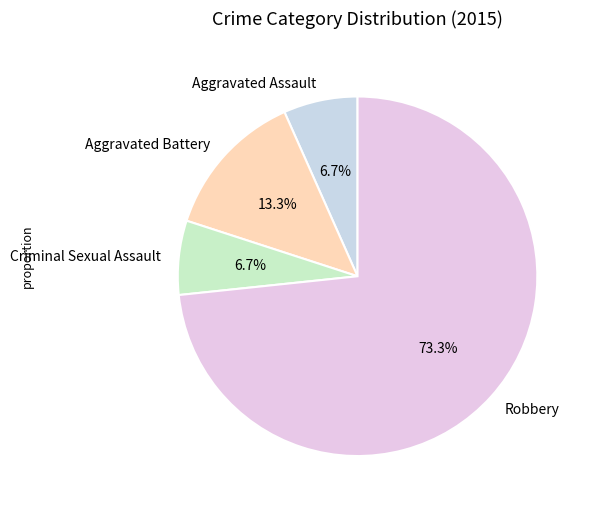

Approximately how many times larger is the value at Criminal Sexual Assault compared to Robbery?

0.1